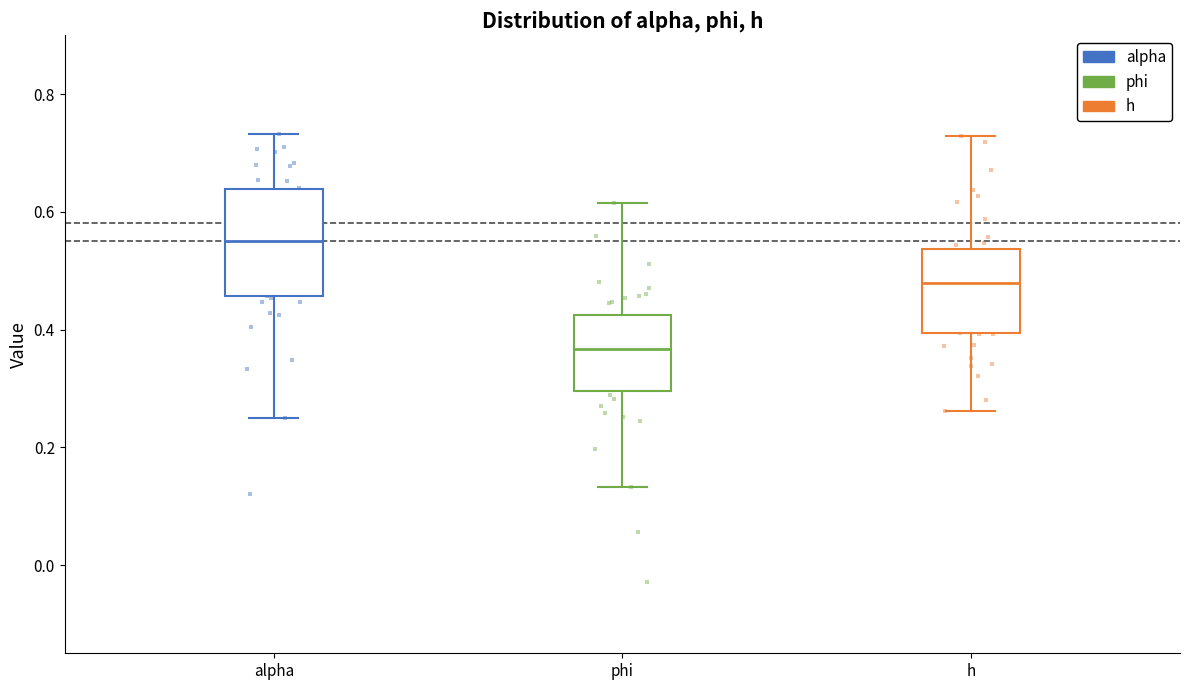

Comparing the boxes themselves (not the whiskers), which one is the tallest?

alpha